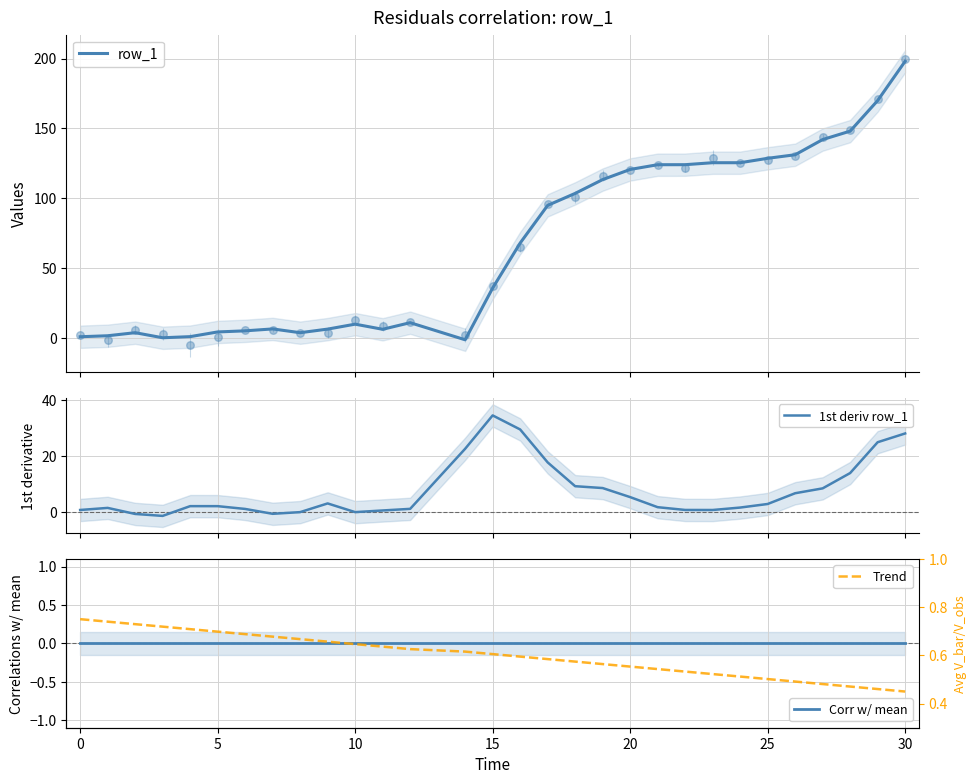

Which series has the largest total across all categories?

row_1